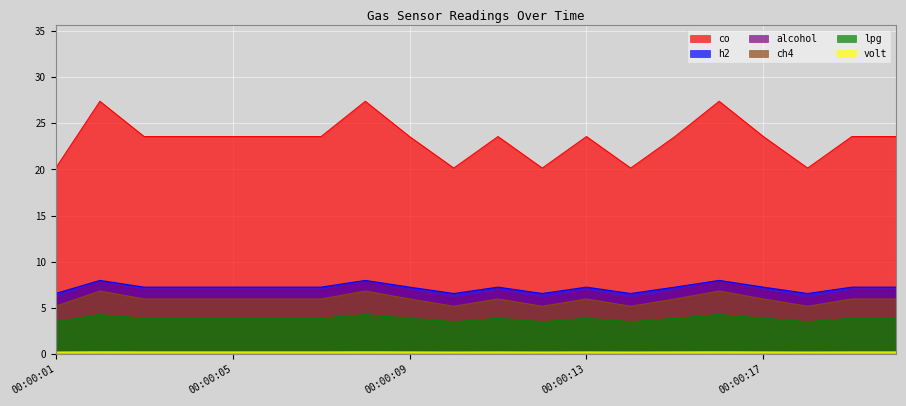

Reading left to right, list all the values displayed in this chart.

volt: 0.2	0.2	0.2	0.2	0.2	0.2	0.2	0.2	0.2	0.2	0.2	0.2	0.2	0.2	0.2	0.2	0.2	0.2	0.2	0.2
h2: 6.6	8.0	7.3	7.3	7.3	7.3	7.3	8.0	7.3	6.6	7.3	6.6	7.3	6.6	7.3	8.0	7.3	6.6	7.3	7.3
lpg: 3.5	4.3	3.9	3.9	3.9	3.9	3.9	4.3	3.9	3.5	3.9	3.5	3.9	3.5	3.9	4.3	3.9	3.5	3.9	3.9
ch4: 5.2	6.8	6.0	6.0	6.0	6.0	6.0	6.8	6.0	5.2	6.0	5.2	6.0	5.2	6.0	6.8	6.0	5.2	6.0	6.0
co: 20.2	27.4	23.6	23.6	23.6	23.6	23.6	27.4	23.6	20.2	23.6	20.2	23.6	20.2	23.6	27.4	23.6	20.2	23.6	23.6
alcohol: 6.1	7.8	6.9	6.9	6.9	6.9	6.9	7.8	6.9	6.1	6.9	6.1	6.9	6.1	6.9	7.8	6.9	6.1	6.9	6.9